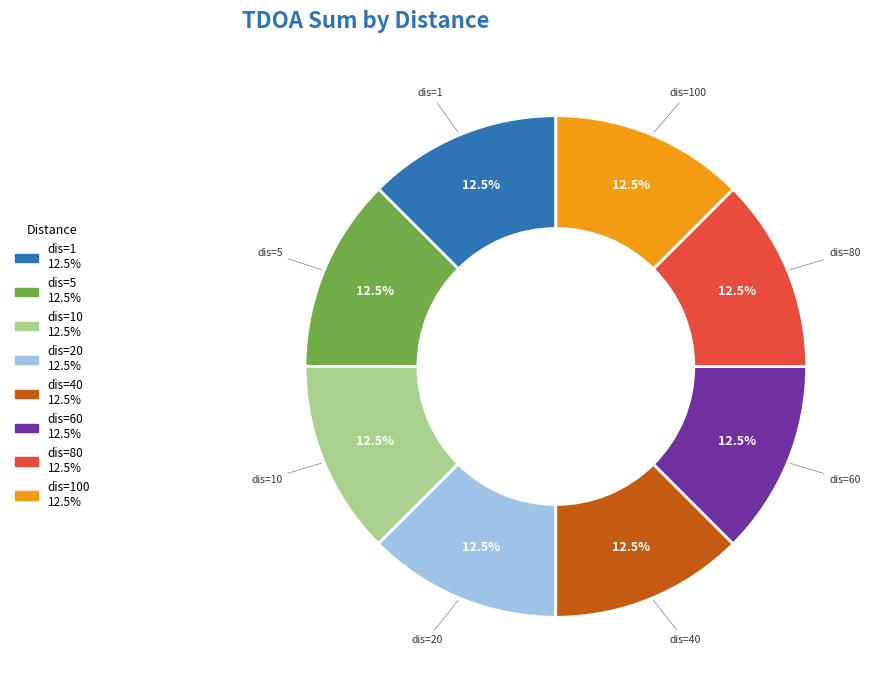

Is there a majority slice in this chart?

No